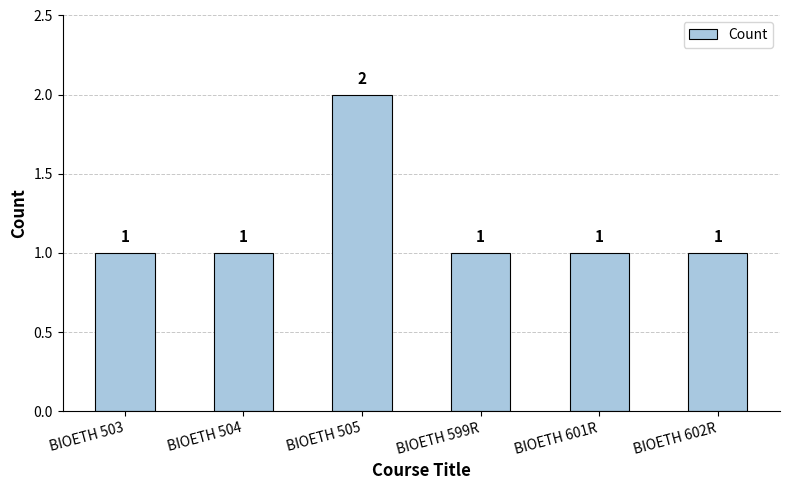

Reading left to right, what are all the values shown in this chart?

BIOETH 503=1	BIOETH 504=1	BIOETH 505=2	BIOETH 599R=1	BIOETH 601R=1	BIOETH 602R=1